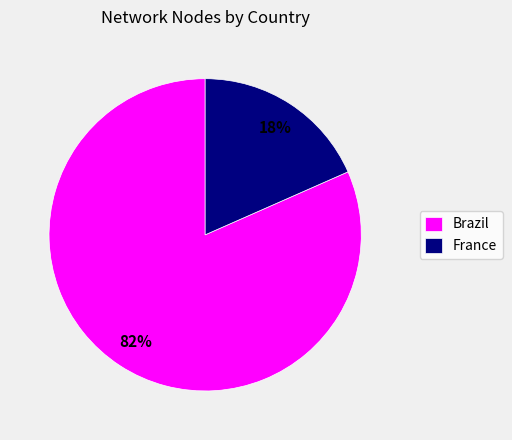

Is there a majority slice in this chart?

Yes